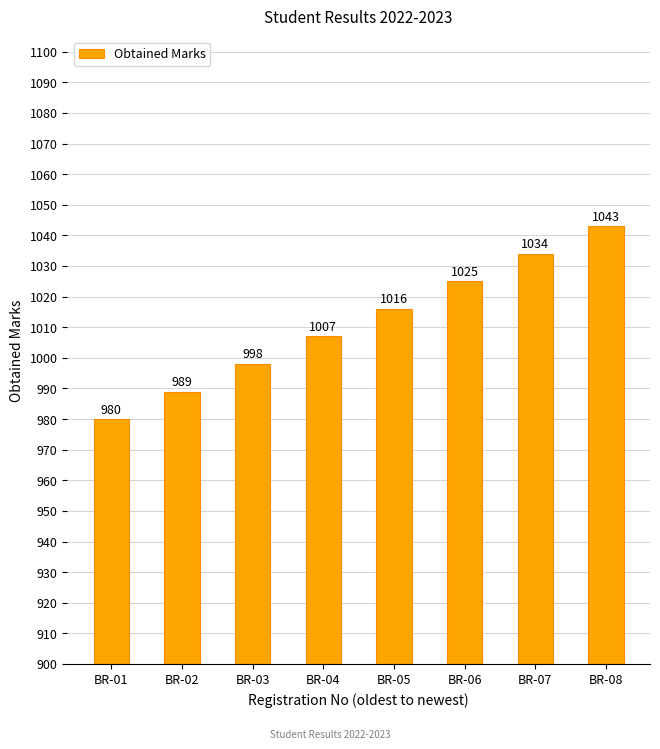

At which category does the chart reach its peak across all series?

BR-08